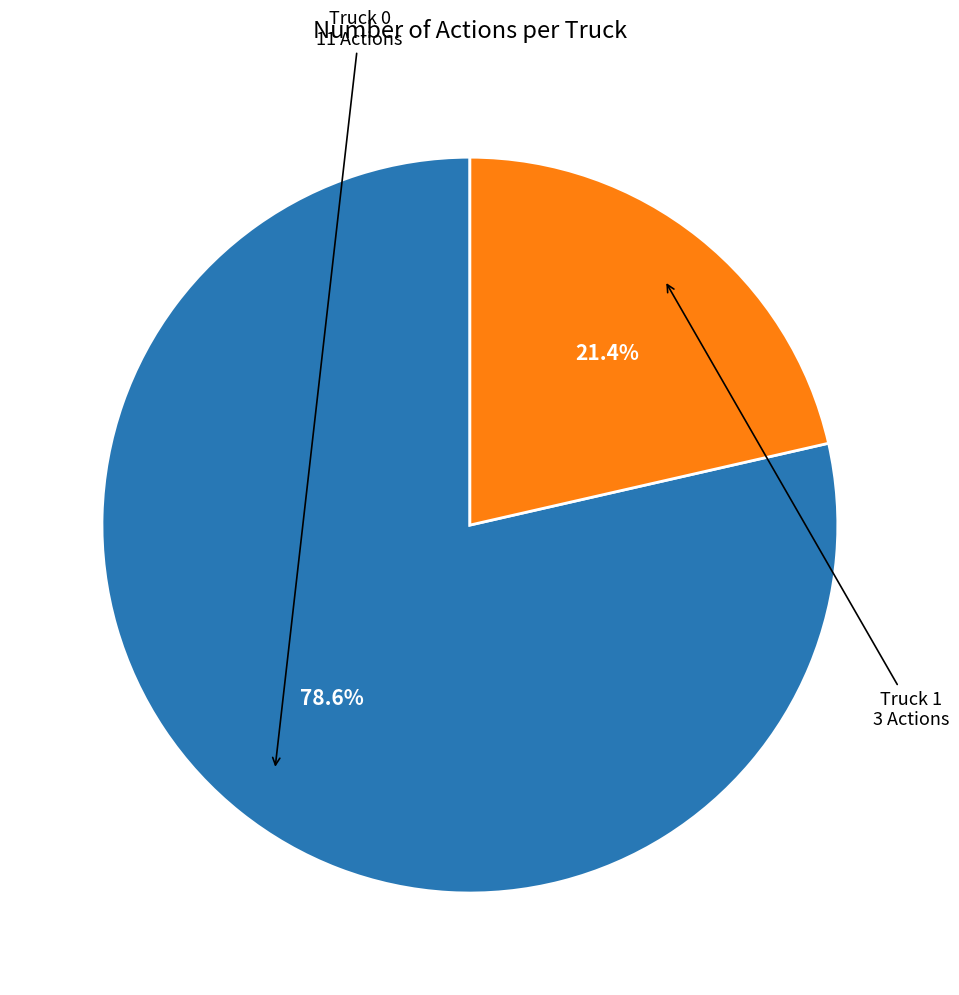

How many segments does this pie chart have?

2